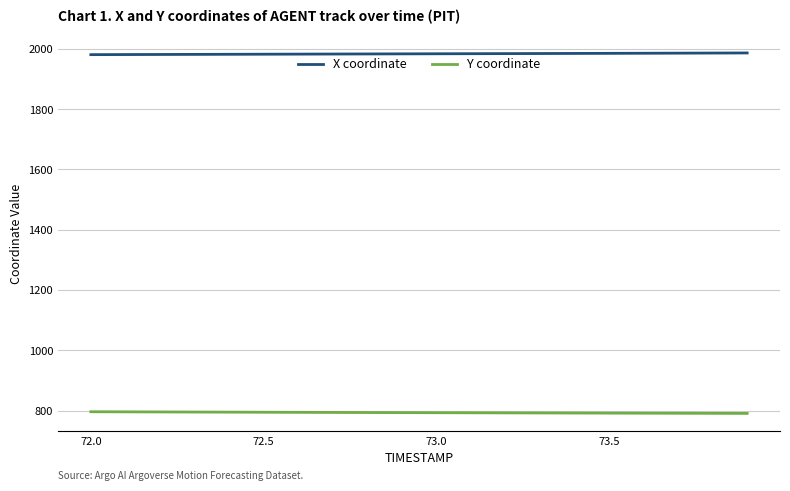

Rank the series by their average value, from lowest to highest.

Y coordinate, X coordinate